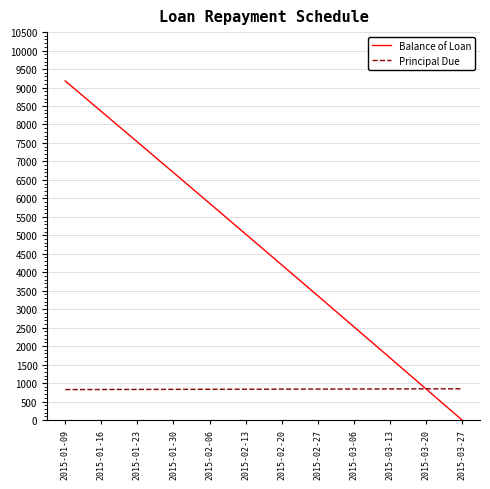

At which category does the chart reach its minimum across all series?

2015-03-27